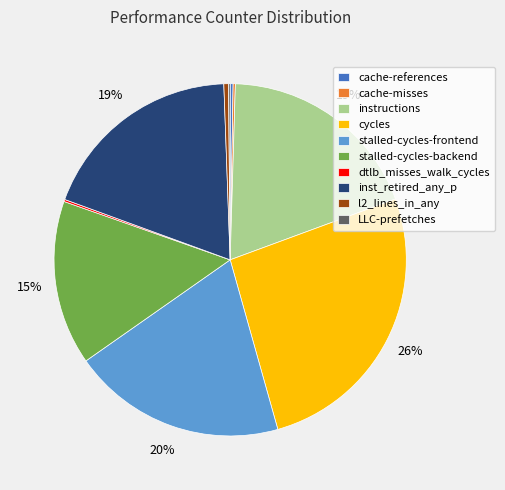

The stalled-cycles-frontend slice represents 20% of the pie. True or false?

True